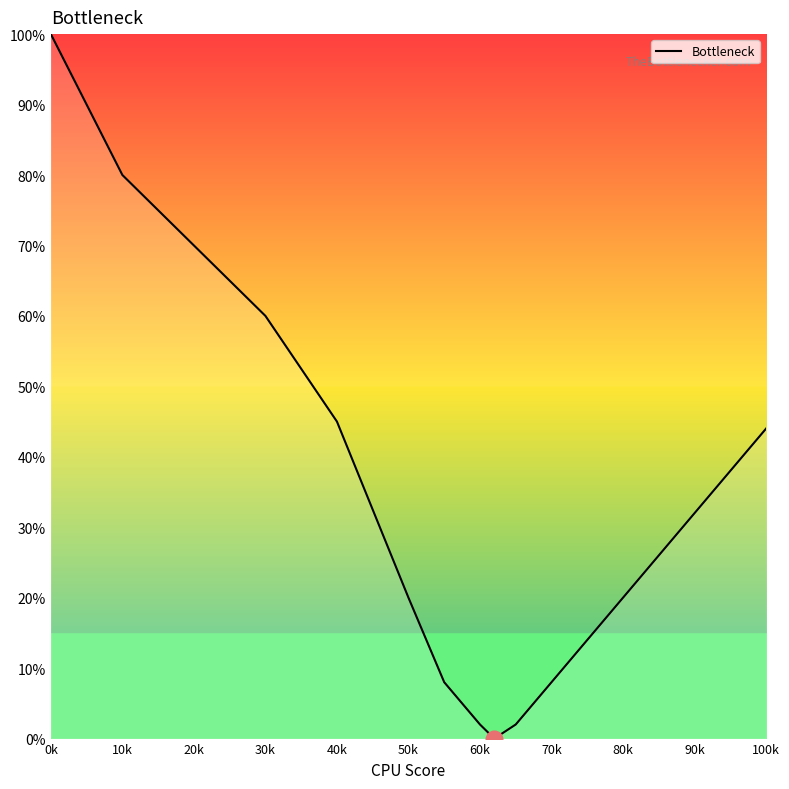

What is the difference between the maximum and minimum values?

100